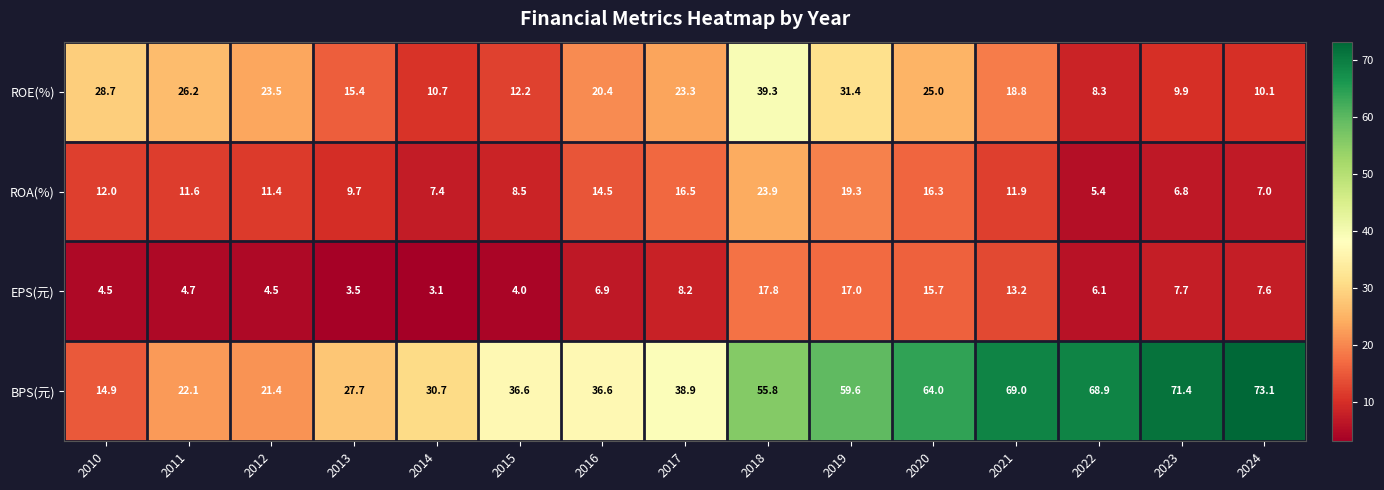

Which category has the highest value in the ROE(%) series?

2018